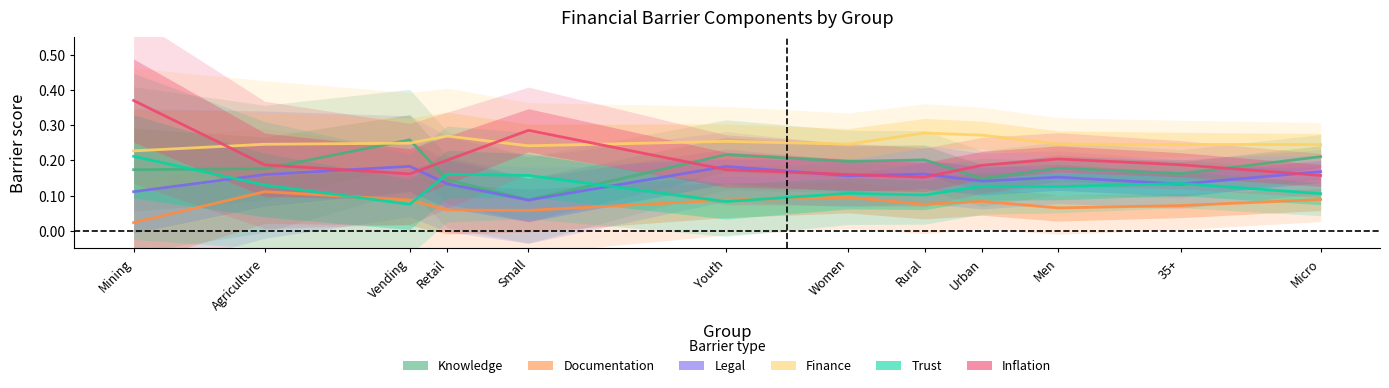

True or false: documentation and inflation intersect in this chart.

False